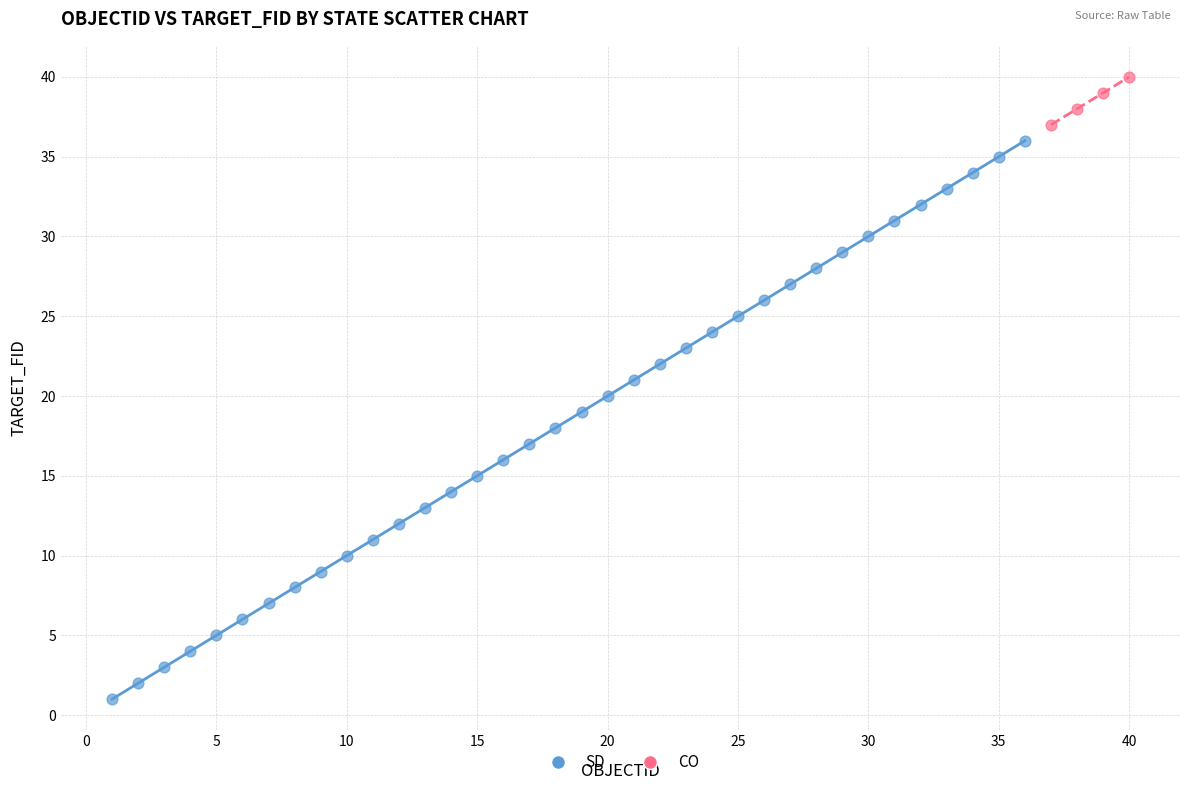

Which series contains the lowest Y value?

SD